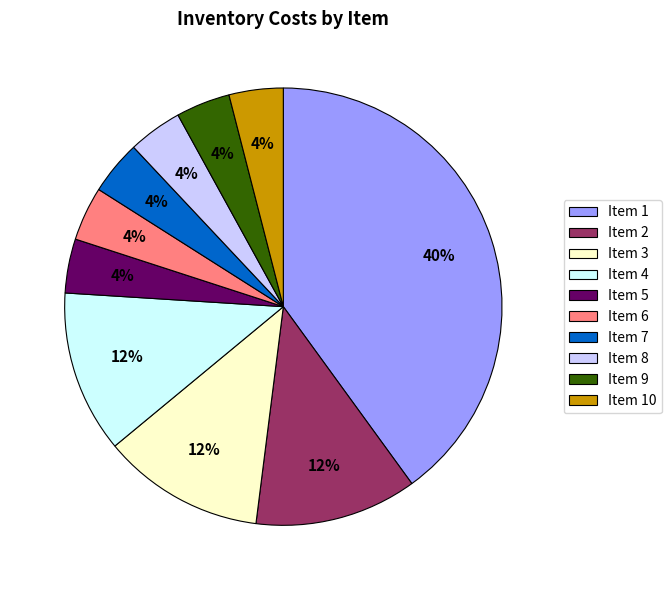

True or false: Item 2 accounts for 2% of the total.

False